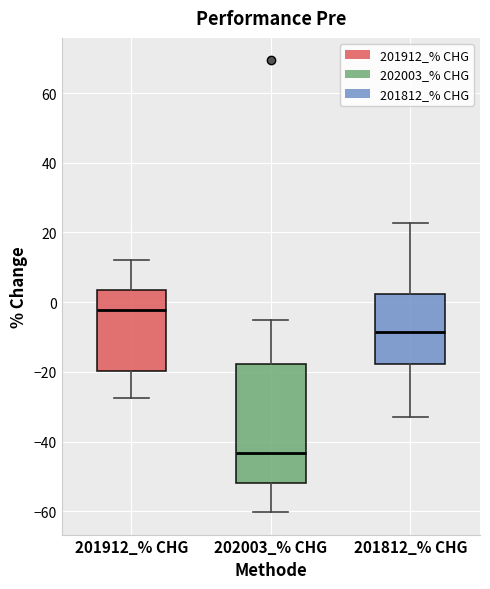

Comparing the boxes themselves (not the whiskers), which one is the tallest?

202003_% CHG